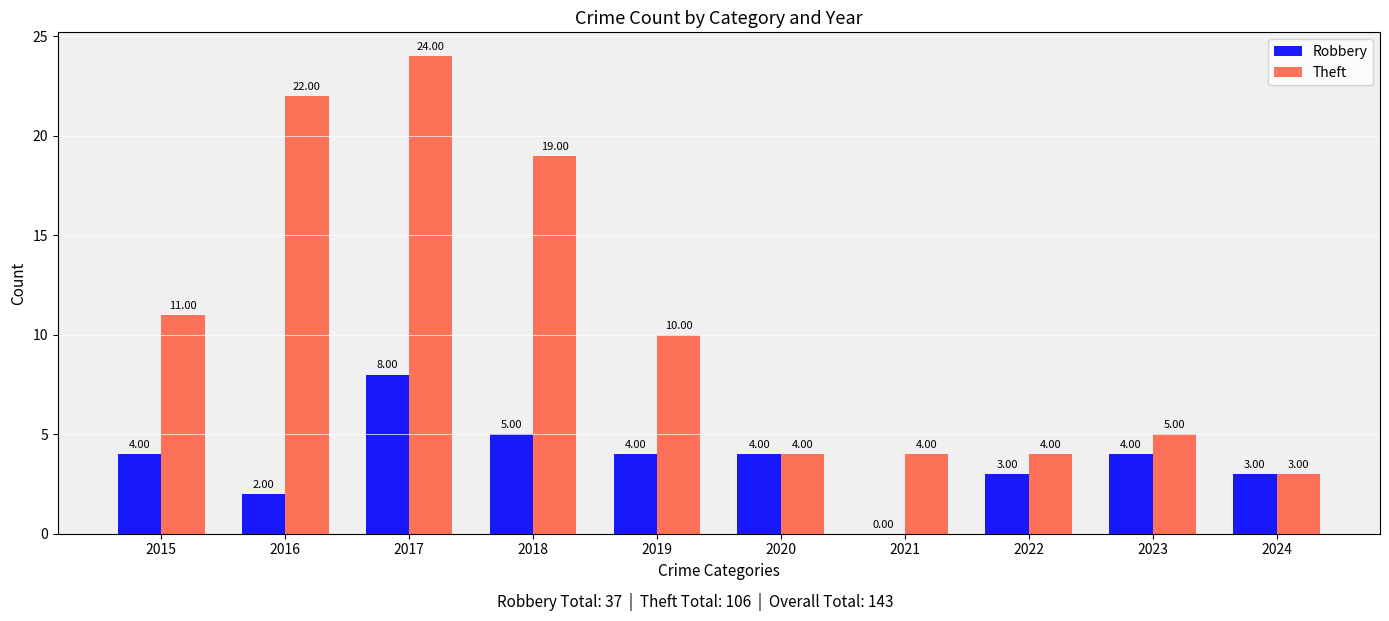

Which series has the largest total across all categories?

Theft